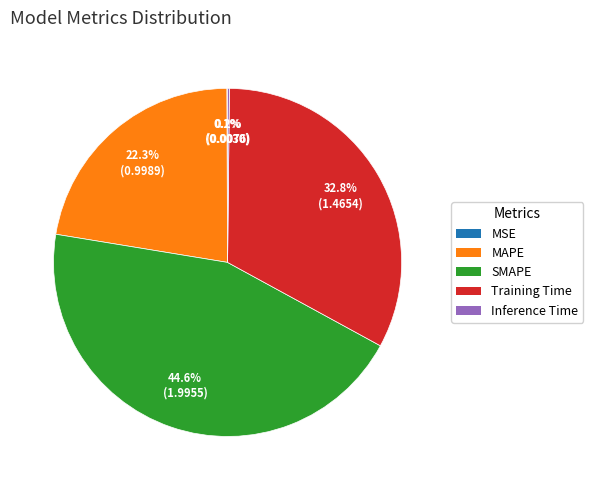

To the nearest percent, what portion does MAPE represent?

22%